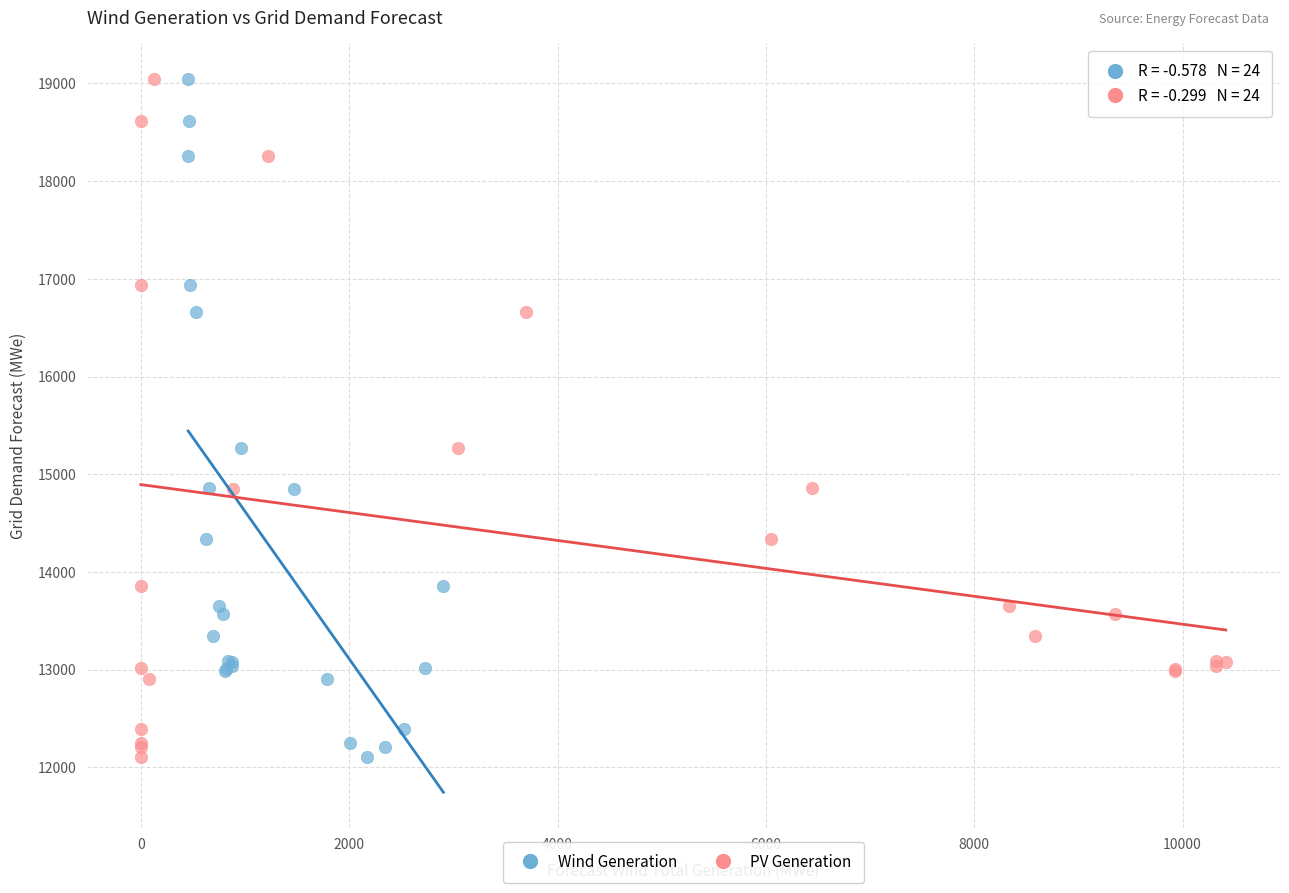

What are all the series names shown in the legend?

Wind Generation, PV Generation